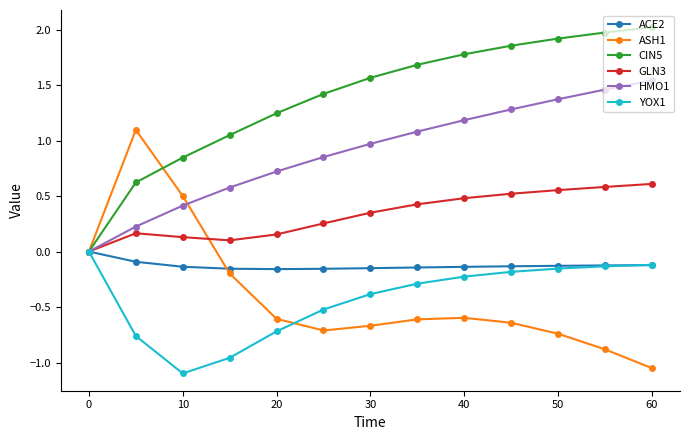

Which series has the largest total across all categories?

CIN5